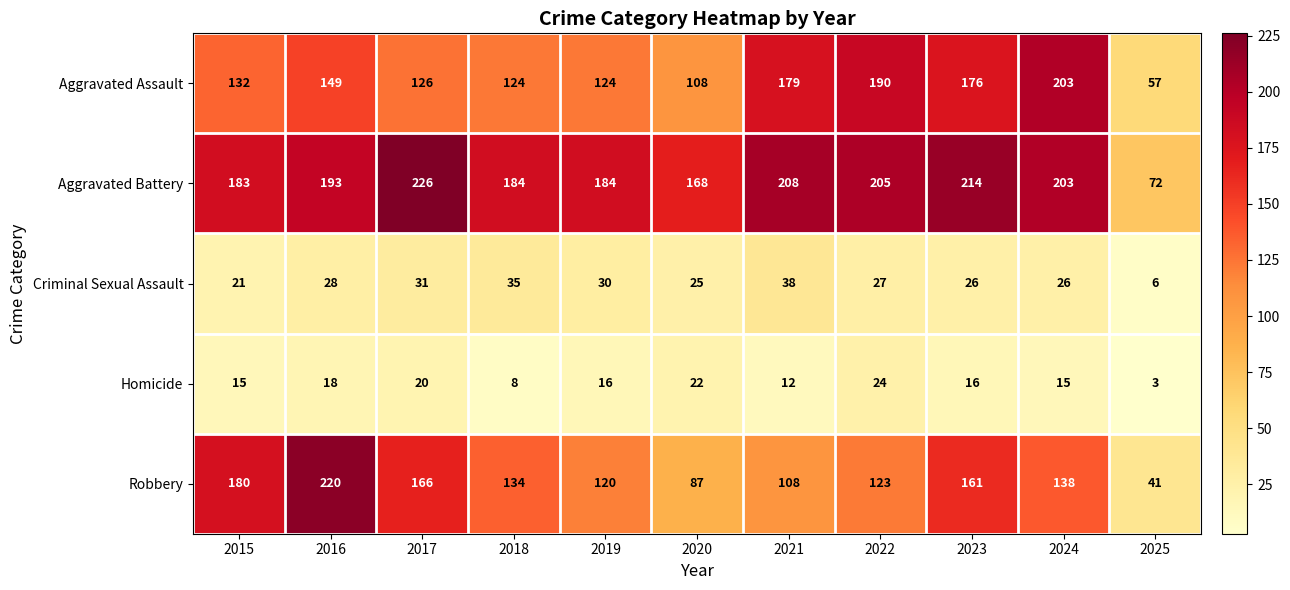

Read the Criminal Sexual Assault value at 2018, to the nearest 5.

35